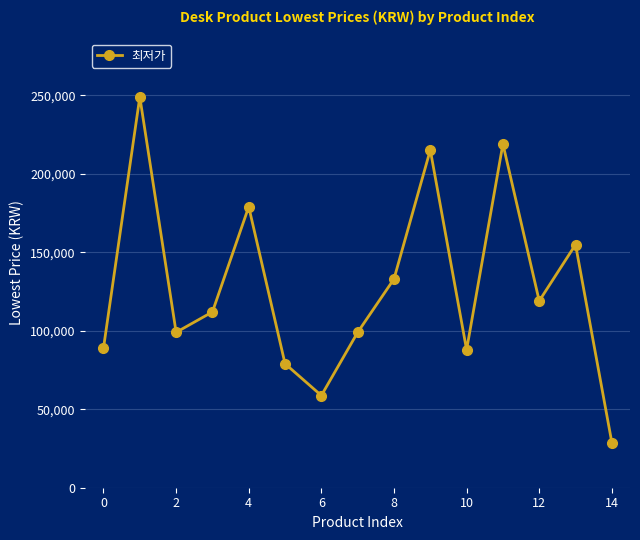

How many data points does each series have?

15